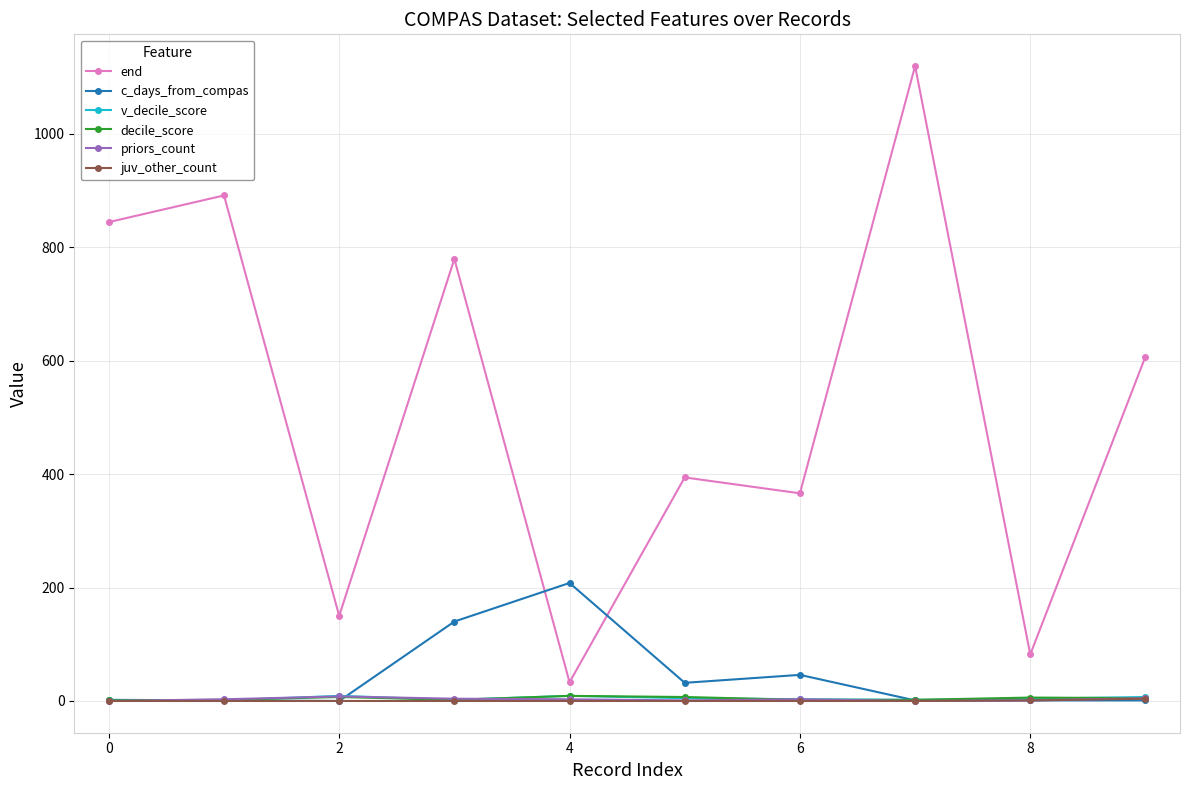

What is the greatest value displayed?

1119